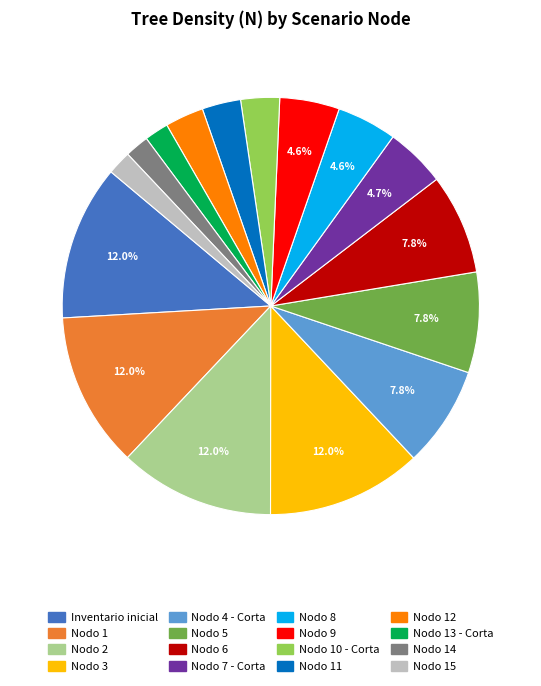

How many slices are in this pie chart?

16